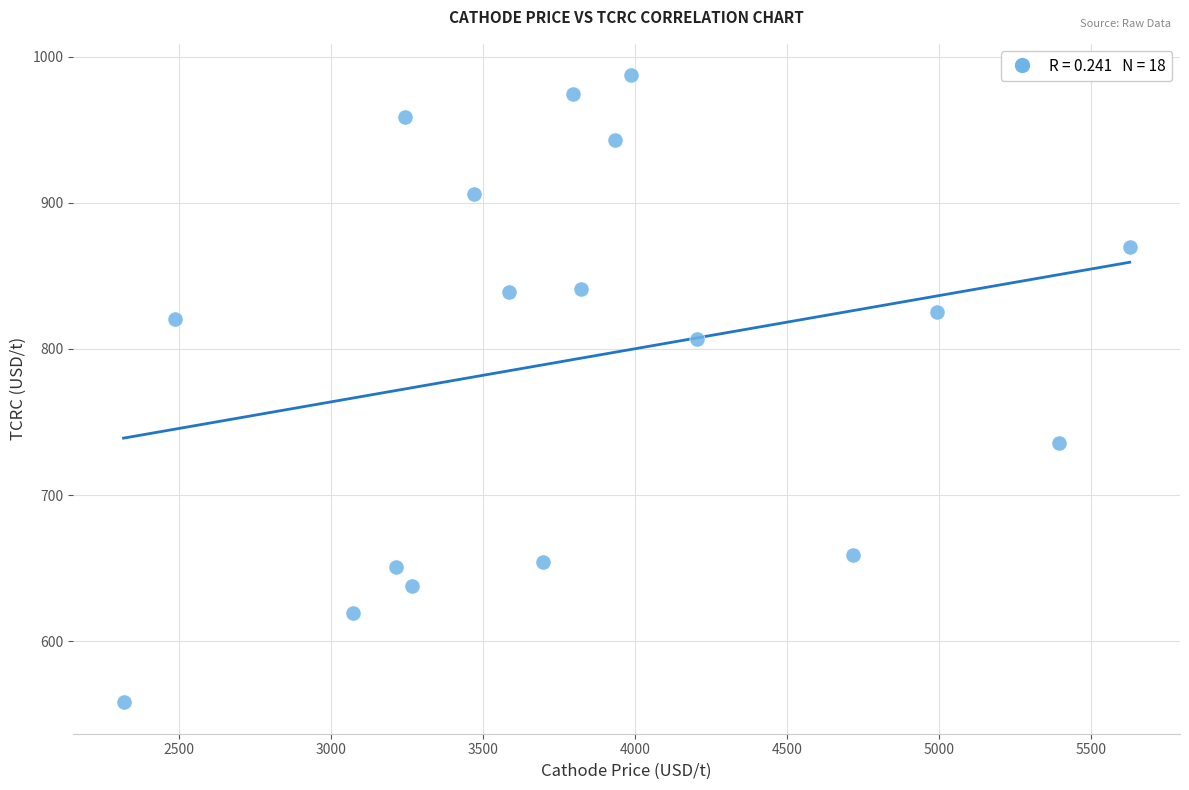

What is the range of X values (max minus min)?

3309.9